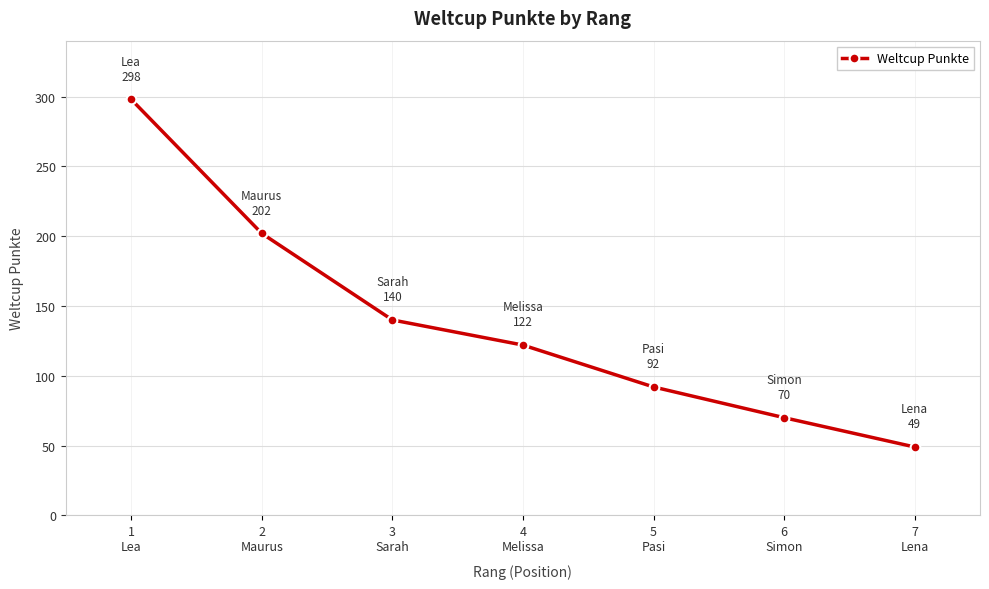

How many data points are less than 122?

3